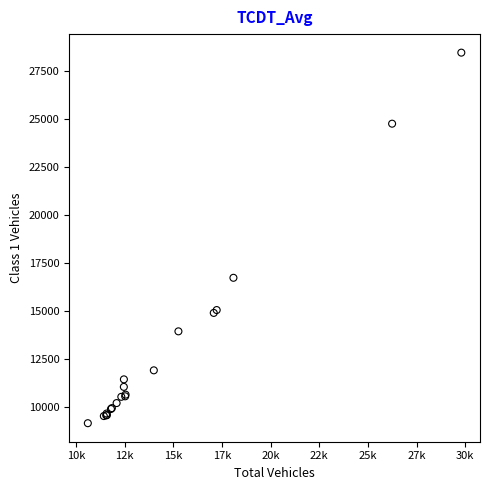

What Y value in the scatter plot is closest to 18810?

16730